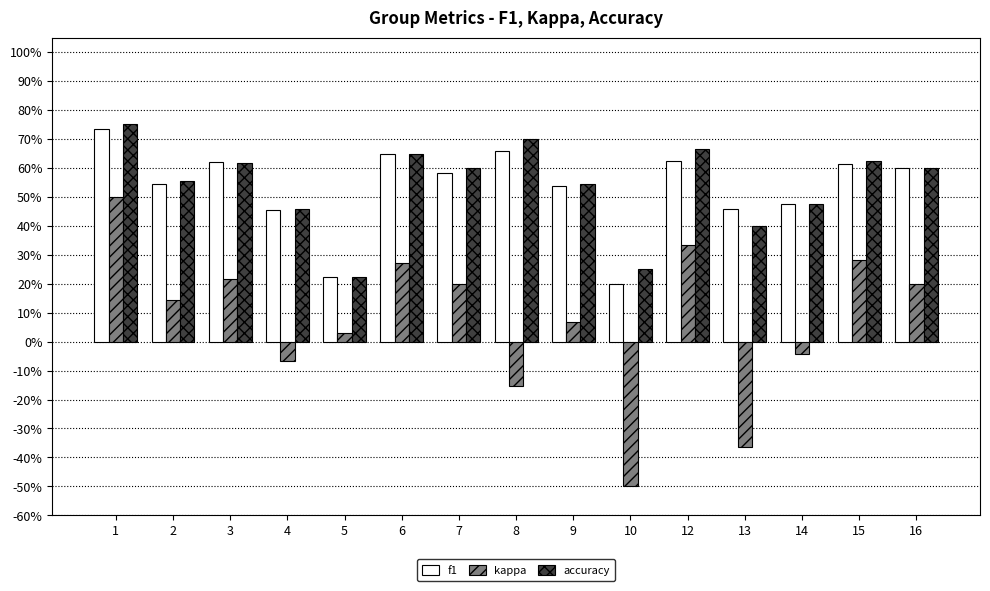

Rank the series at 12 from highest to lowest value.

accuracy, f1, kappa